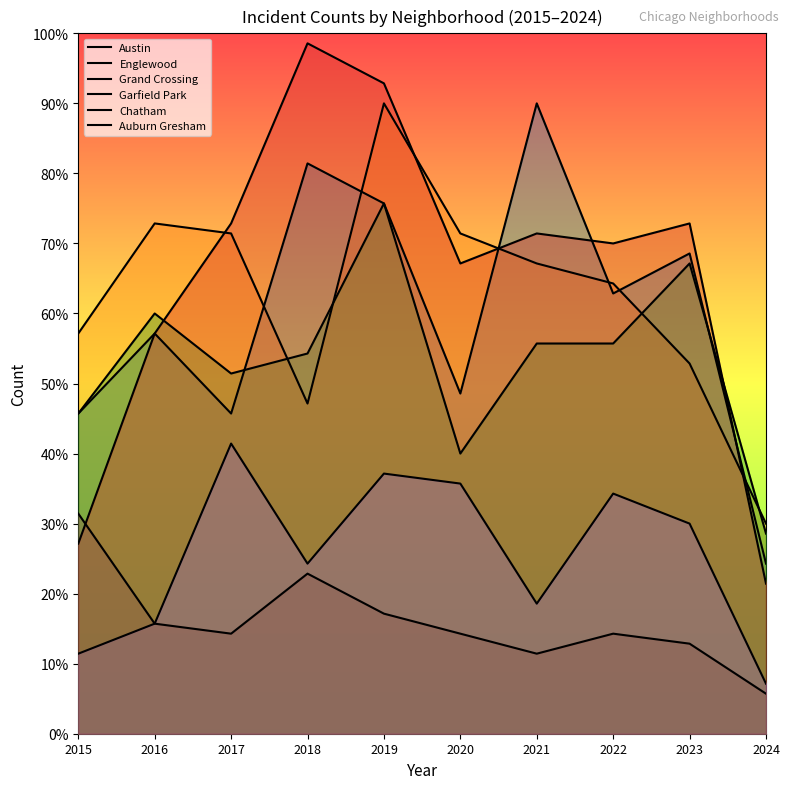

At which category is the sum across all series the highest?

2019